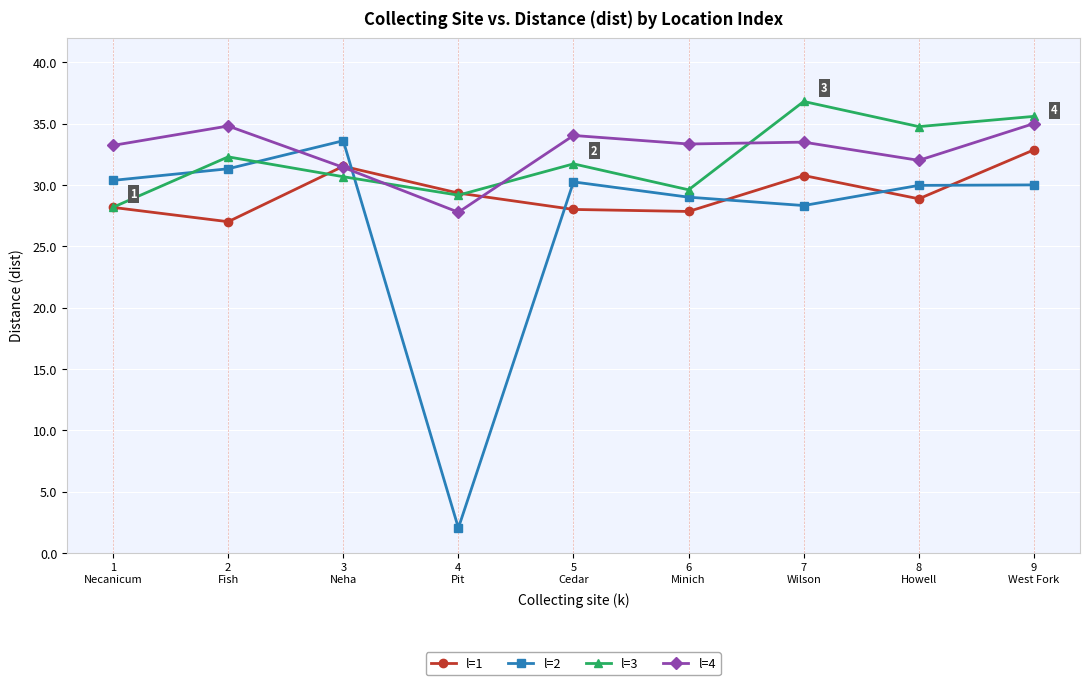

Is the value of l=2 at 2
Fish greater than the value of l=4 at 1
Necanicum?

No